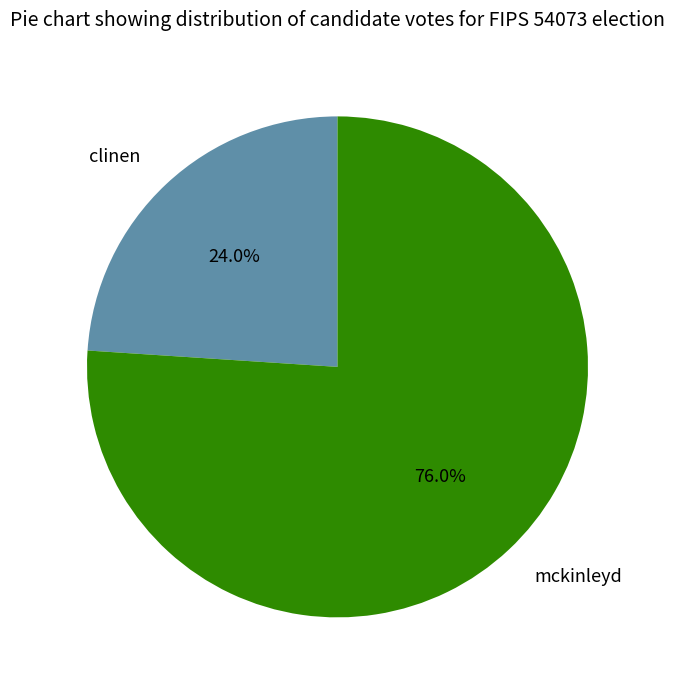

Which slice is the smallest?

clinen